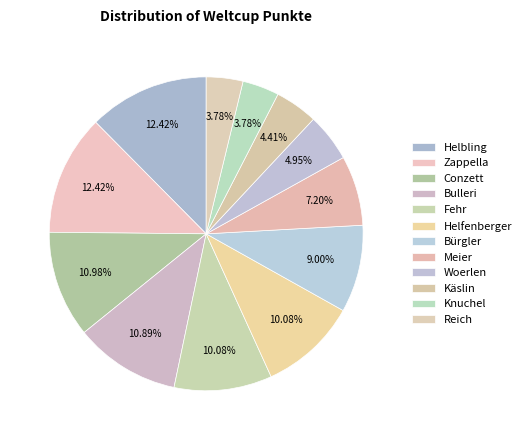

How many slices are in this pie chart?

12